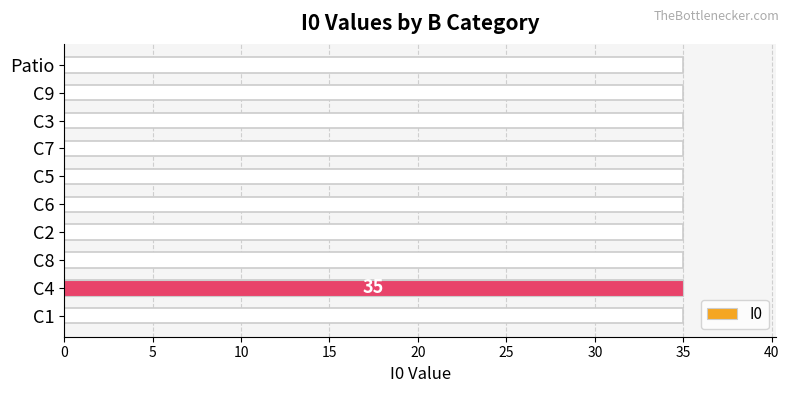

How many data points does each series have?

10